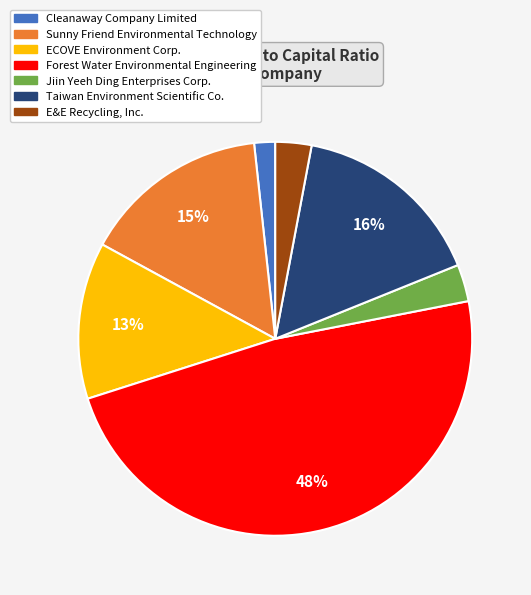

To the nearest percent, what is the difference between the largest and smallest slice percentages?

46%